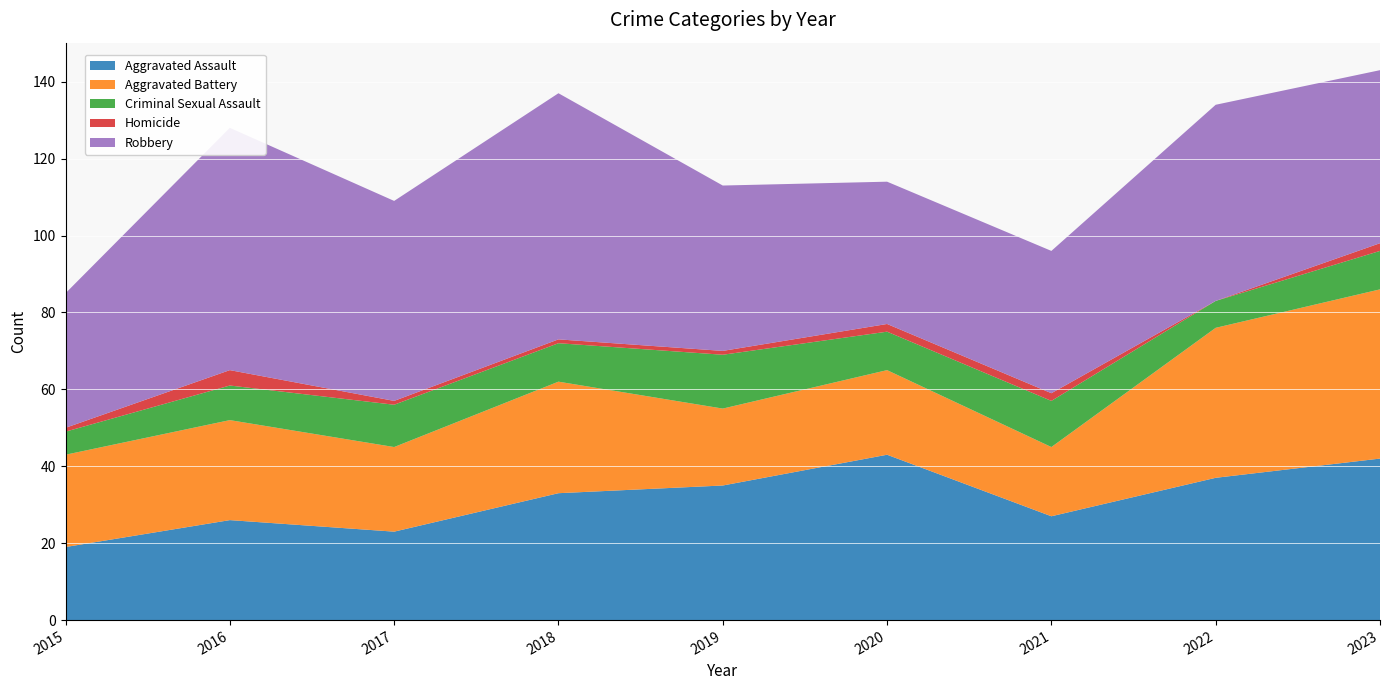

Reading left to right, list all the values displayed in this chart.

Aggravated Assault: 2015=19	2016=26	2017=23	2018=33	2019=35	2020=43	2021=27	2022=37	2023=42
Aggravated Battery: 2015=24	2016=26	2017=22	2018=29	2019=20	2020=22	2021=18	2022=39	2023=44
Criminal Sexual Assault: 2015=6	2016=9	2017=11	2018=10	2019=14	2020=10	2021=12	2022=7	2023=10
Homicide: 2015=1	2016=4	2017=1	2018=1	2019=1	2020=2	2021=2	2022=0	2023=2
Robbery: 2015=35	2016=63	2017=52	2018=64	2019=43	2020=37	2021=37	2022=51	2023=45